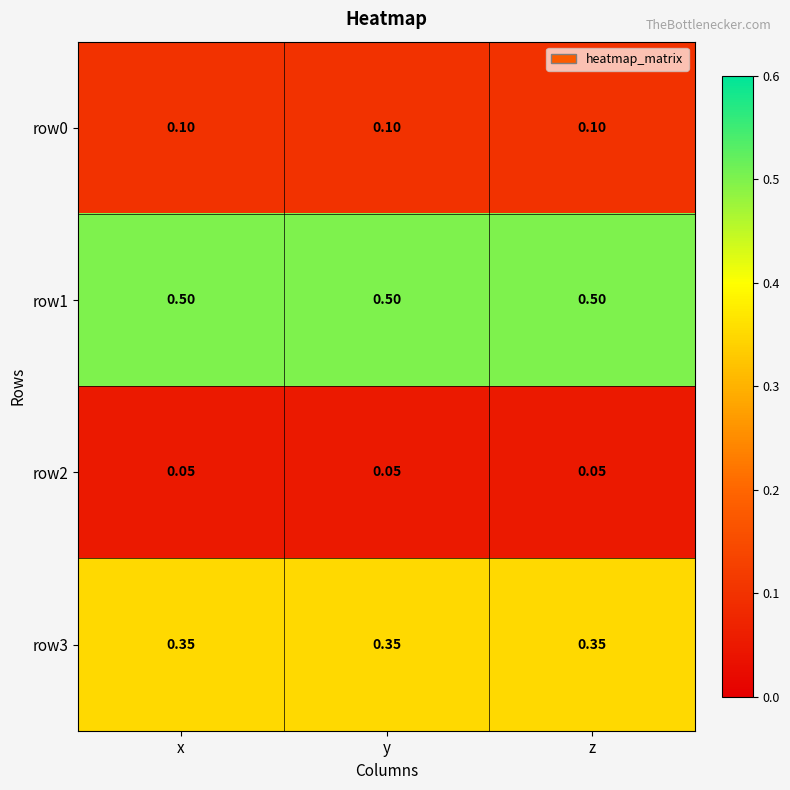

Is the value of row2 at y greater than the value of row3 at y?

No